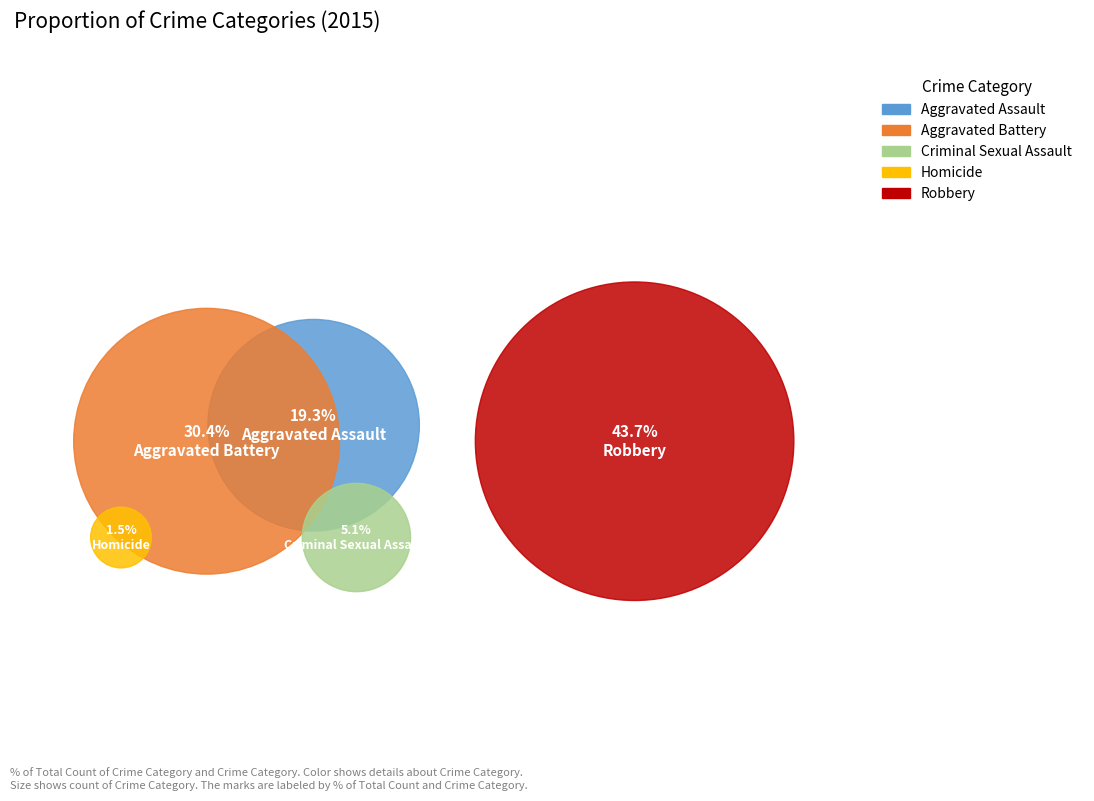

To the nearest percent, what portion does Aggravated Battery represent?

30%